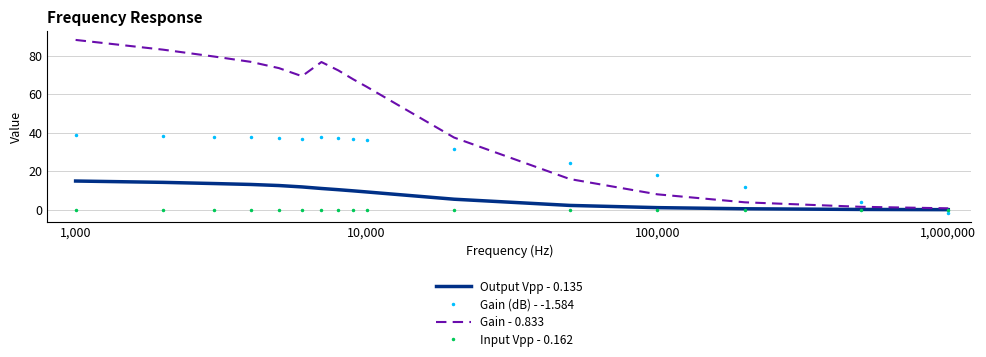

After their last crossing, which series has the higher values: Gain - 0.833 or Gain (dB) - -1.584?

Gain - 0.833